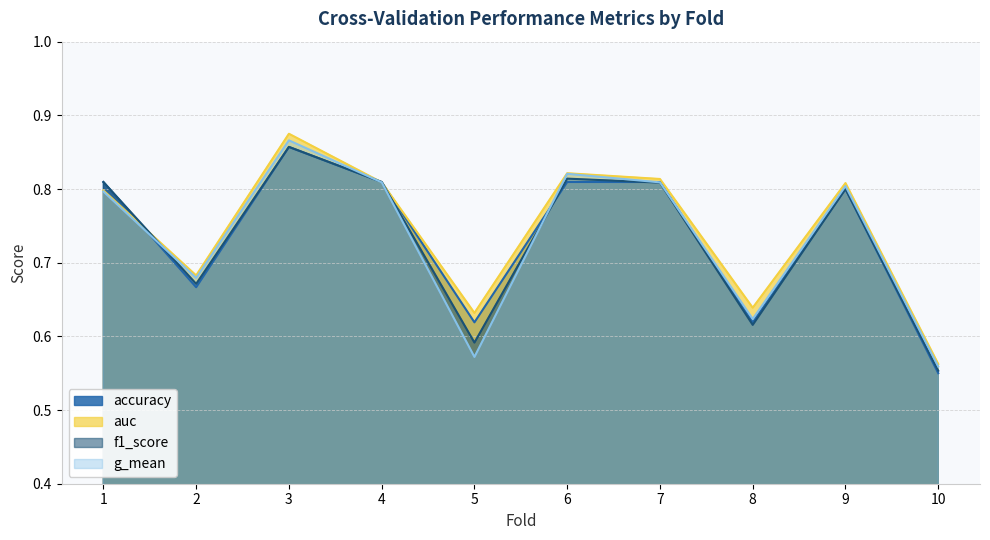

What is the maximum value shown in the chart?

0.9